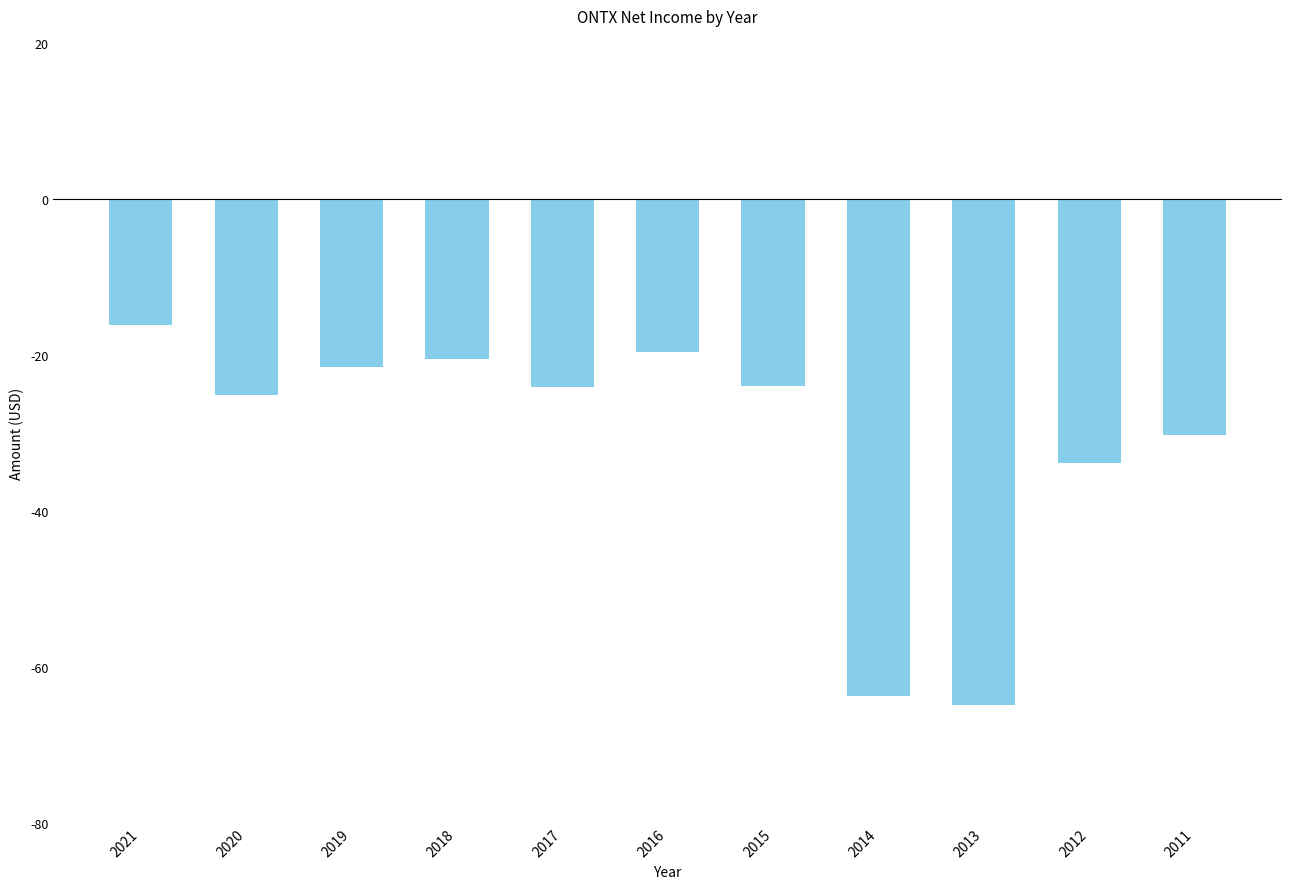

Rank the categories by value from highest to lowest.

2021, 2016, 2018, 2019, 2015, 2017, 2020, 2011, 2012, 2014, 2013